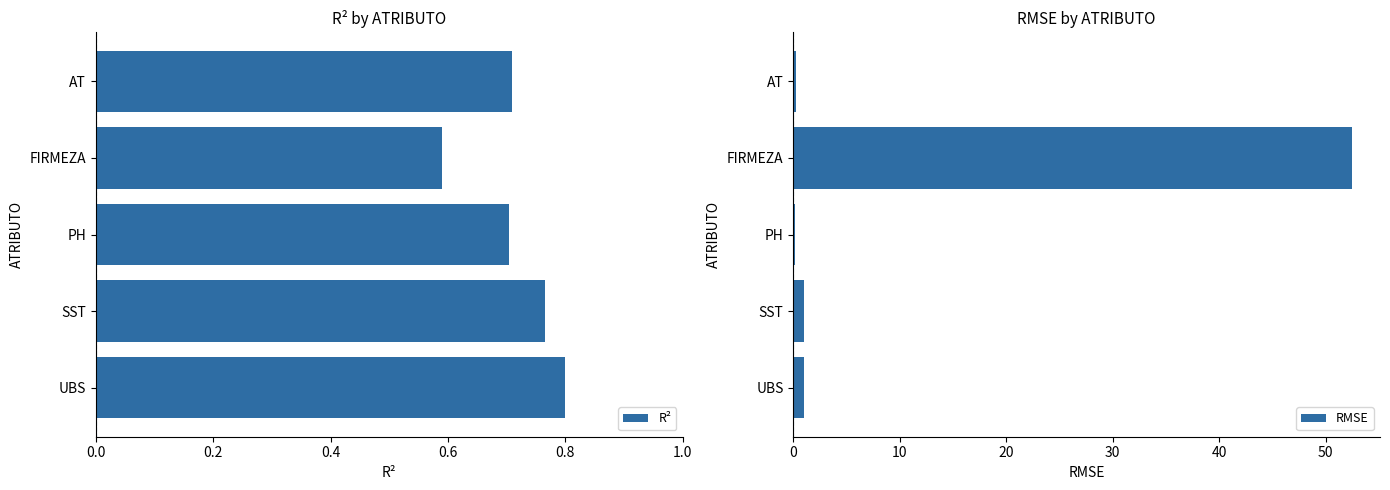

Rank the series by their average value, from lowest to highest.

R², RMSE